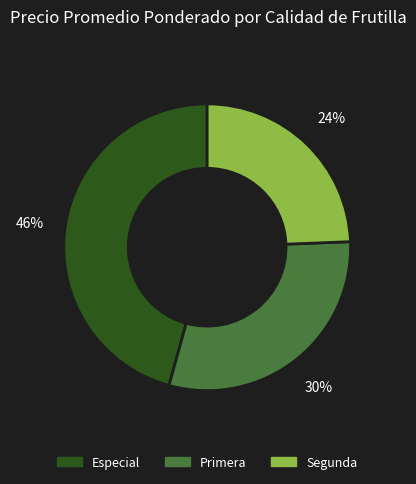

Is there any slice that represents more than half of the pie?

No